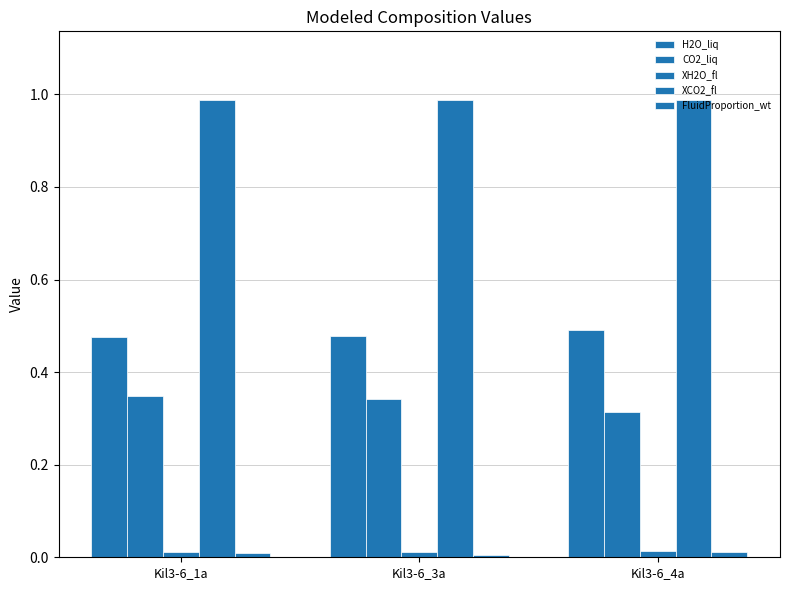

Between Kil3-6_3a and Kil3-6_4a, which is larger?

Kil3-6_4a